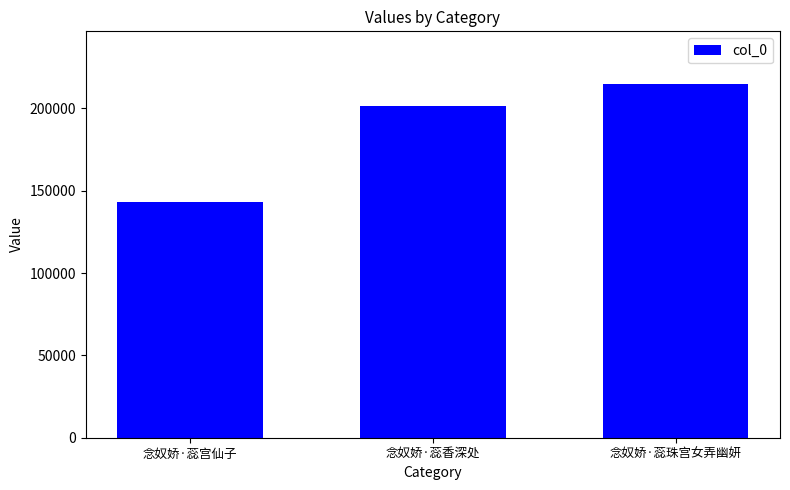

What is the sum of the values at 念奴娇·蕊宫仙子 and 念奴娇·蕊香深处?

344518